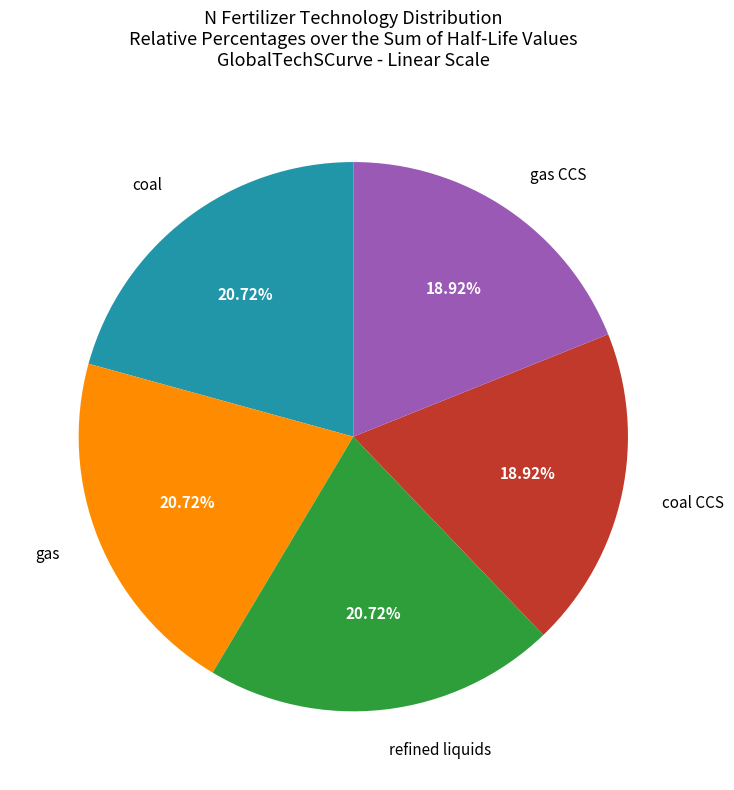

What percentage is the coal slice, to the nearest percent?

21%